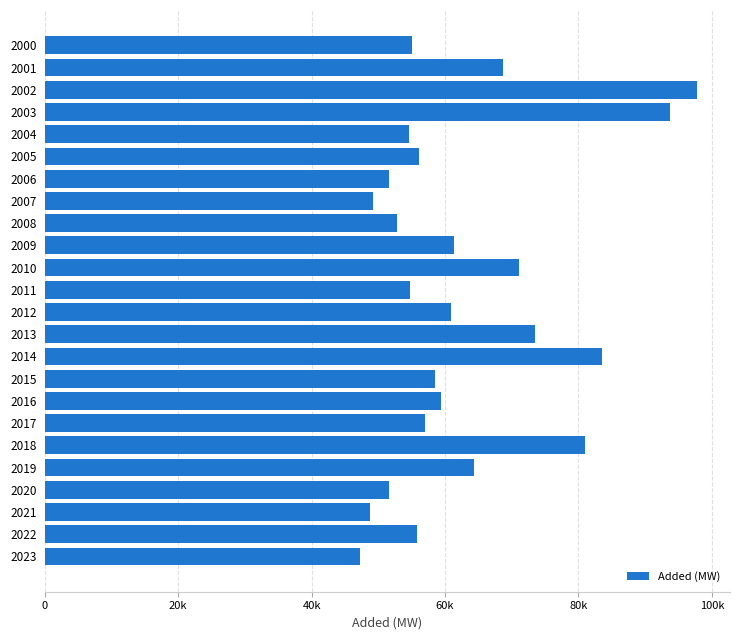

Are the bars horizontal?

Yes